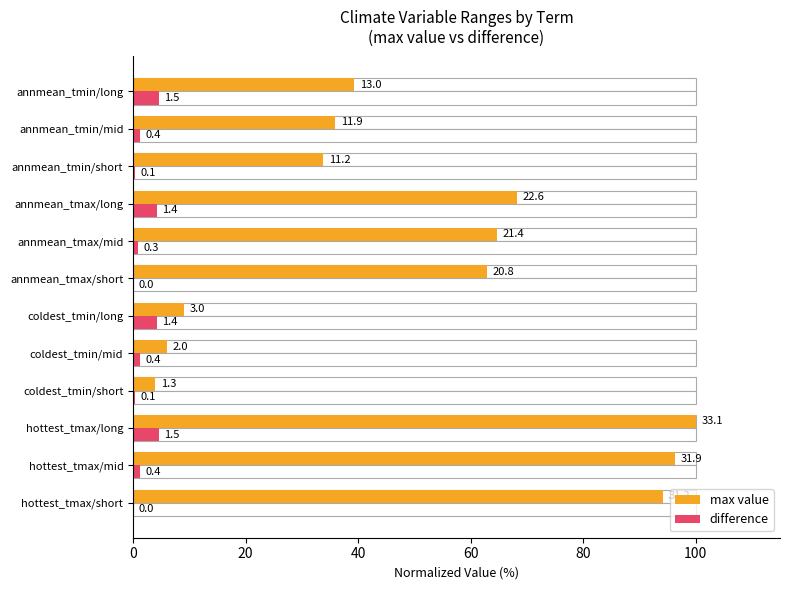

What are all the series names shown in the legend?

max value, difference